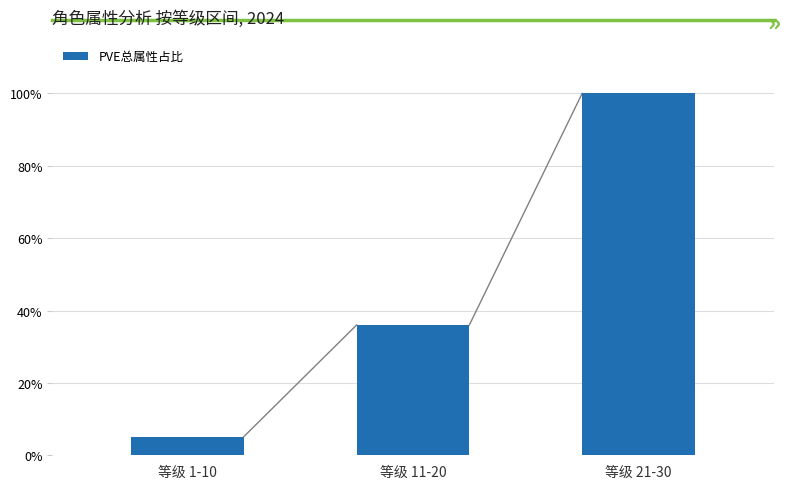

List the labels in order of value, smallest first.

等级 1-10, 等级 11-20, 等级 21-30